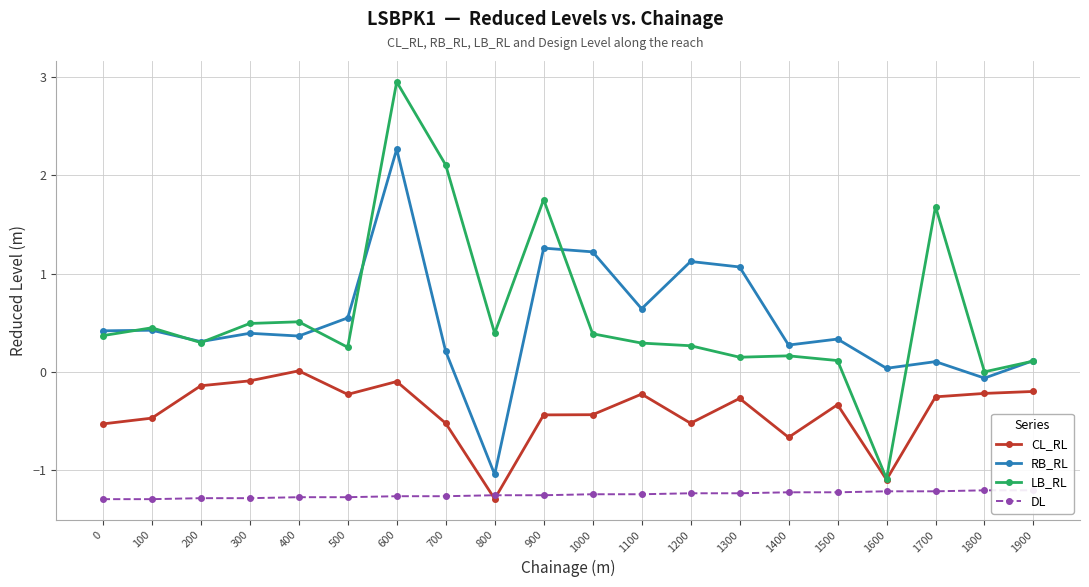

True or false: RB_RL and DL cross at least once.

False